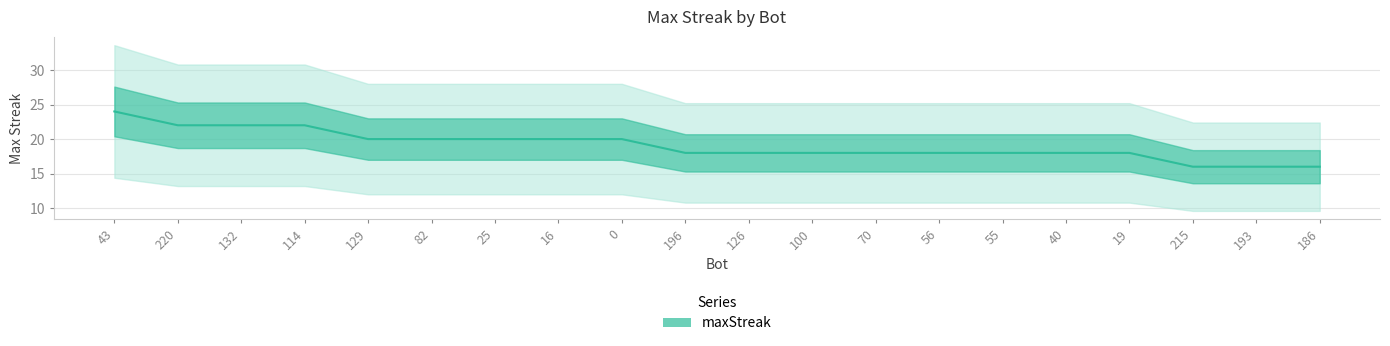

What is the minimum value shown in the chart?

16